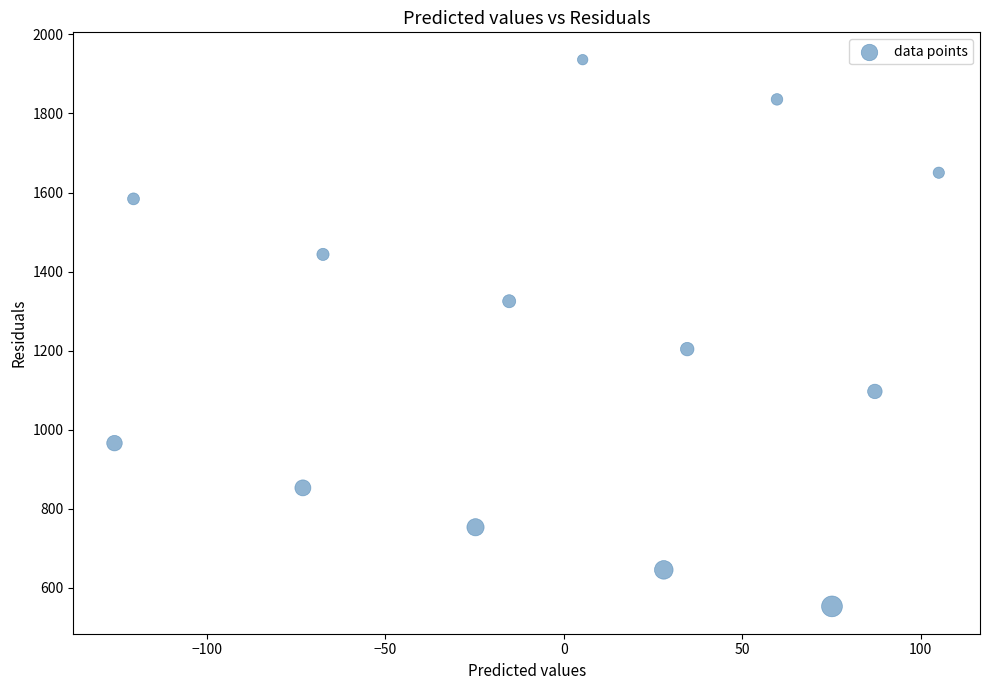

What Y value in the scatter plot is closest to 1244?

1203.6